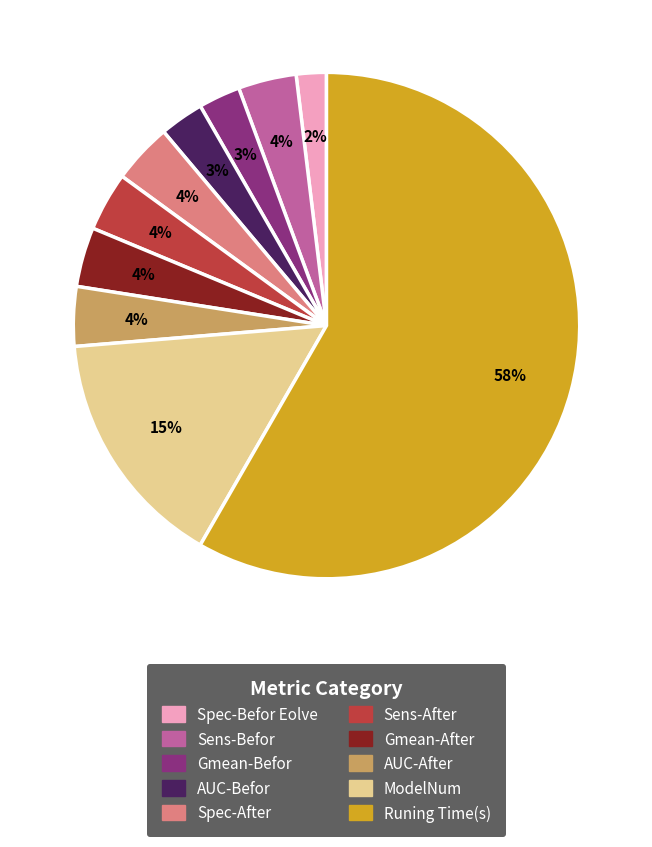

What percentage is the AUC-After slice, to the nearest percent?

4%